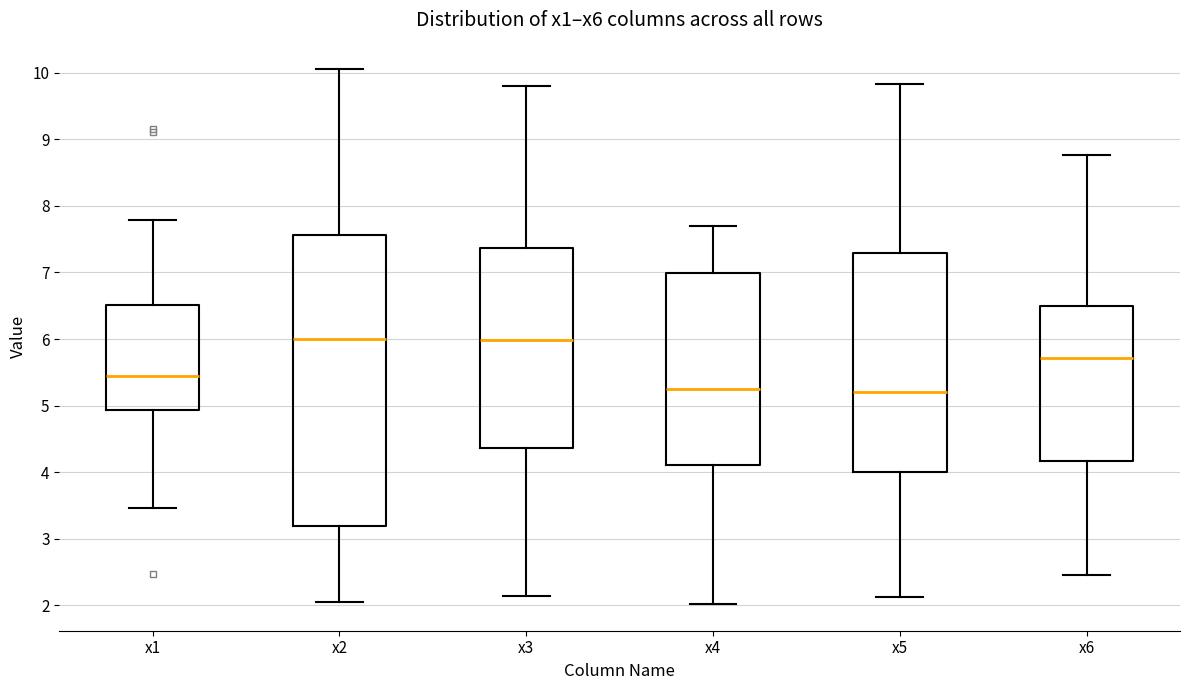

Where does the upper whisker of the box for x6 end on the y-axis? The values are not printed on the chart, so give them approximately, as read against the axis.

8.8